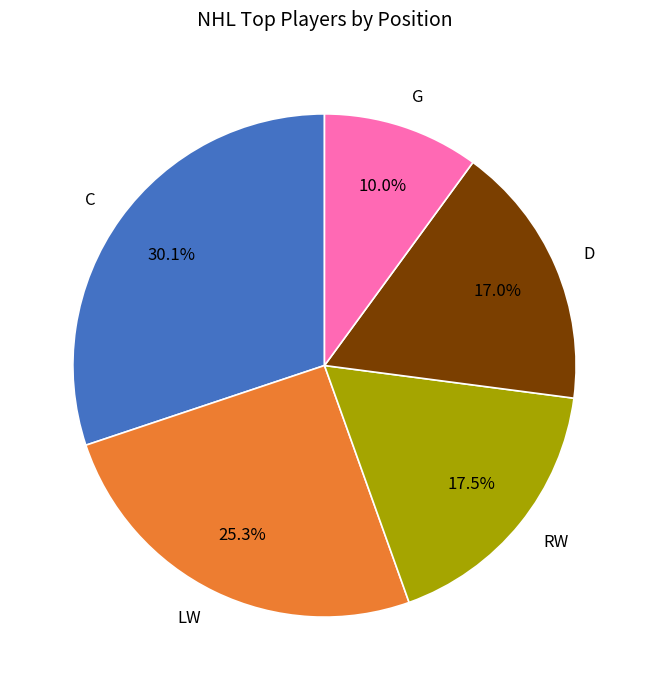

The LW slice represents 37% of the pie. True or false?

False